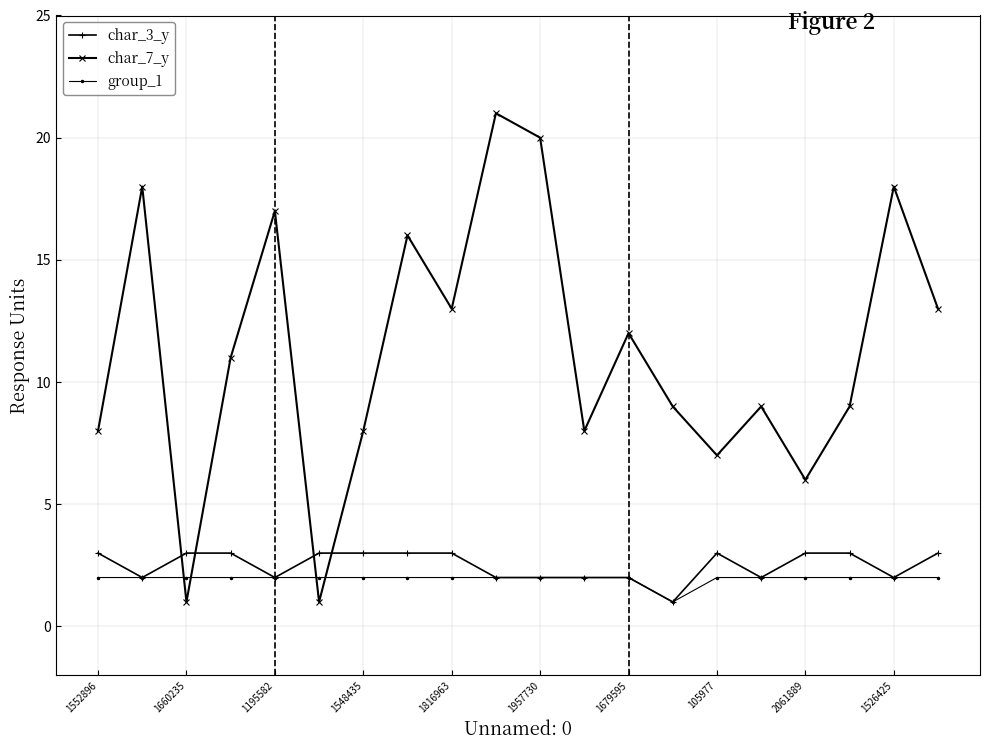

Which series has the largest total across all categories?

char_7_y